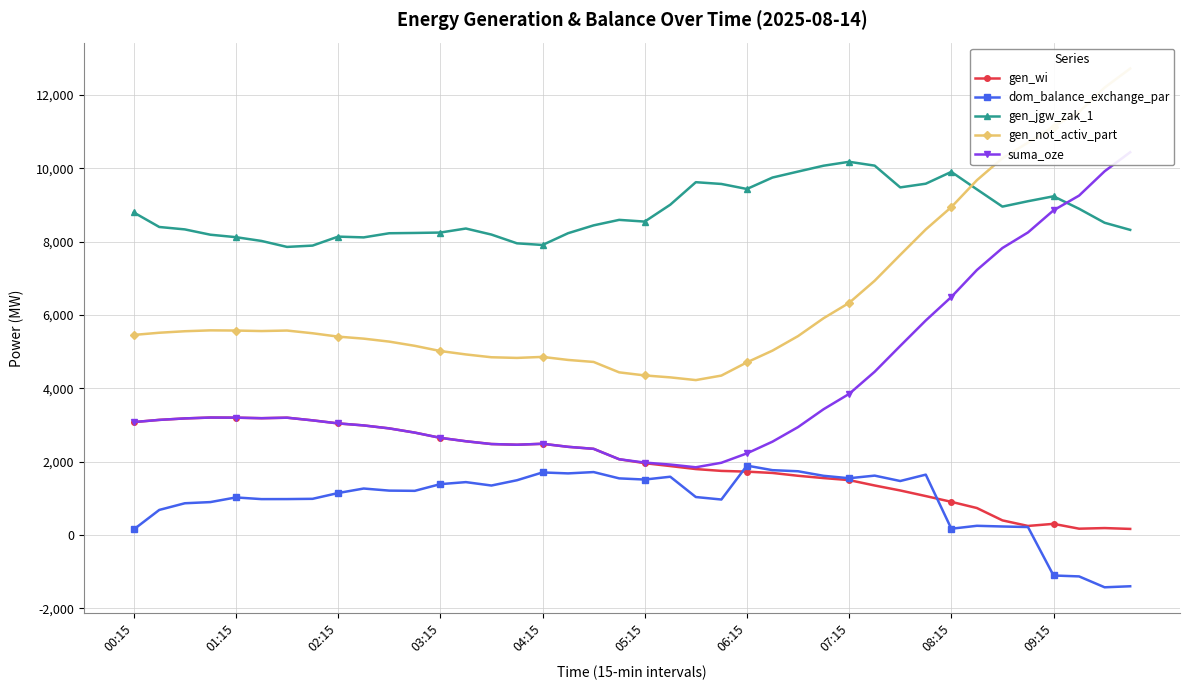

List the series in order of their peak value, lowest first.

dom_balance_exchange_par, gen_wi, gen_jgw_zak_1, suma_oze, gen_not_activ_part